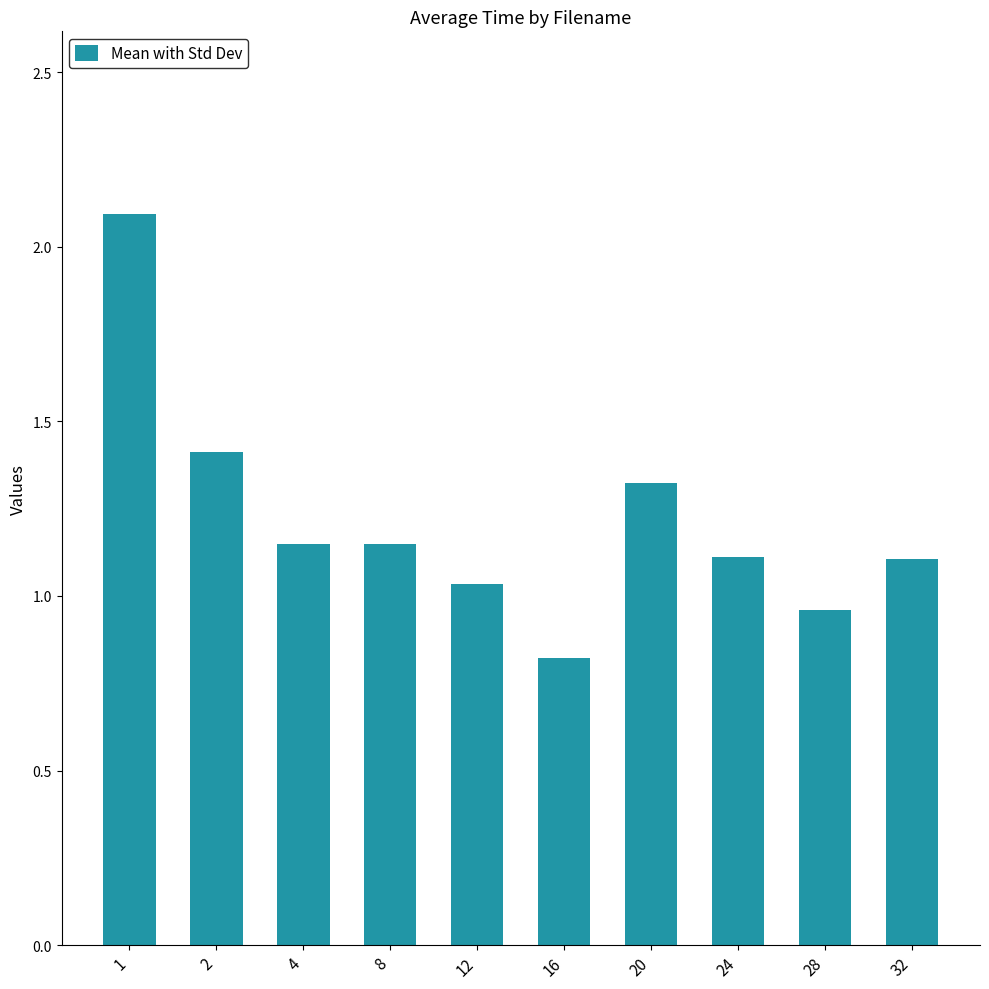

At which category does the chart reach its minimum across all series?

16